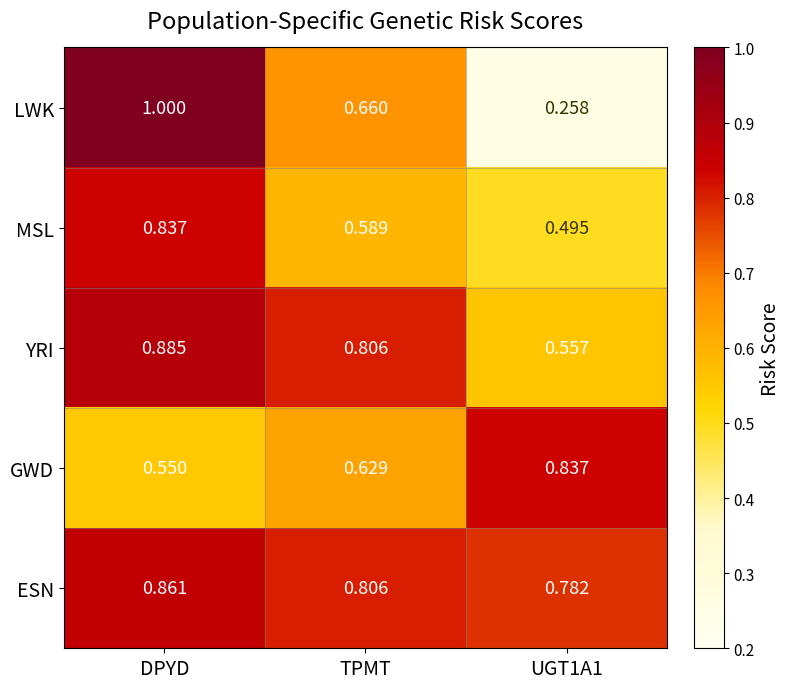

Which series has the largest range (max minus min)?

LWK